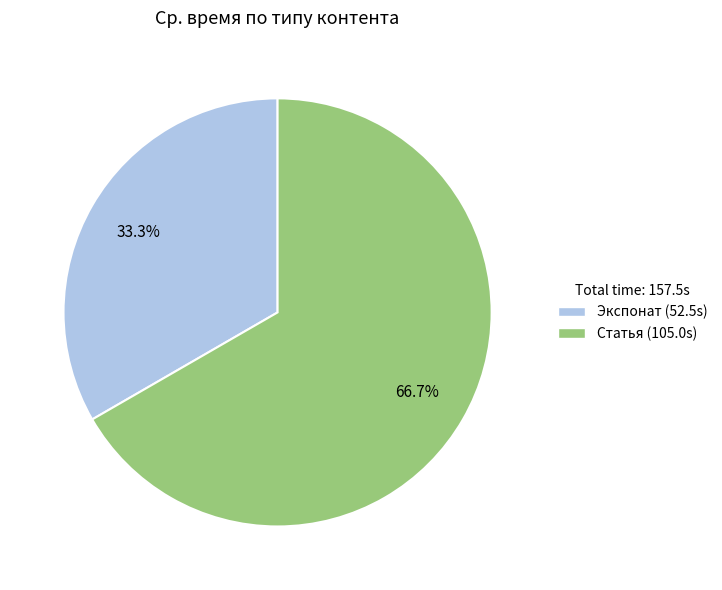

To the nearest percent, what is the combined percentage of Экспонат and Статья?

100%